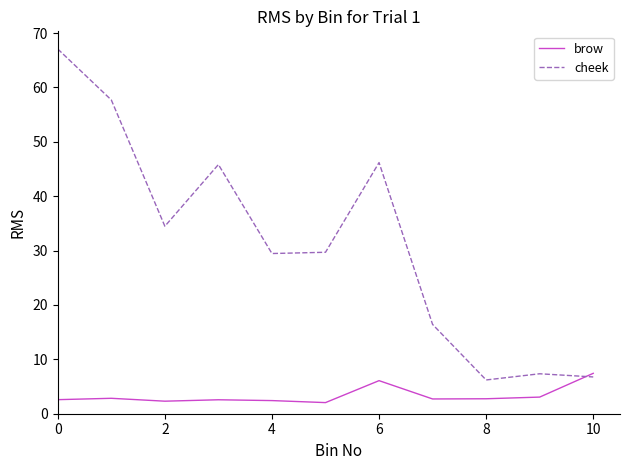

How many lines are shown in the chart?

2